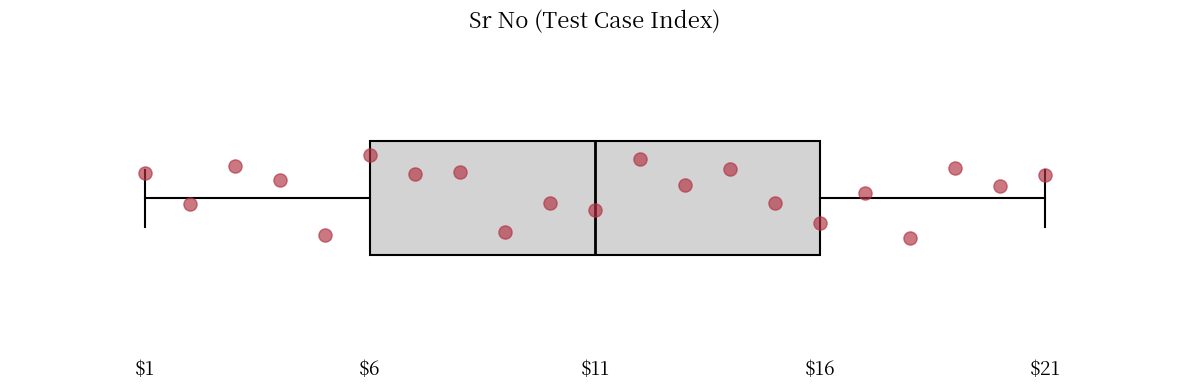

Where is the right edge of the box on the x-axis? The values are not printed on the chart, so give them approximately, as read against the axis.

16